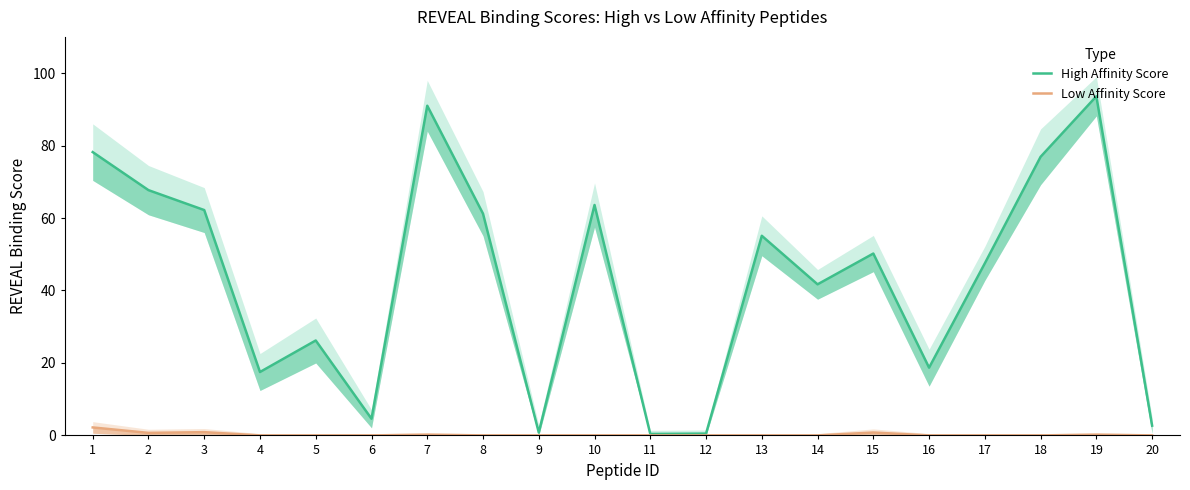

What is the greatest value displayed?

93.6